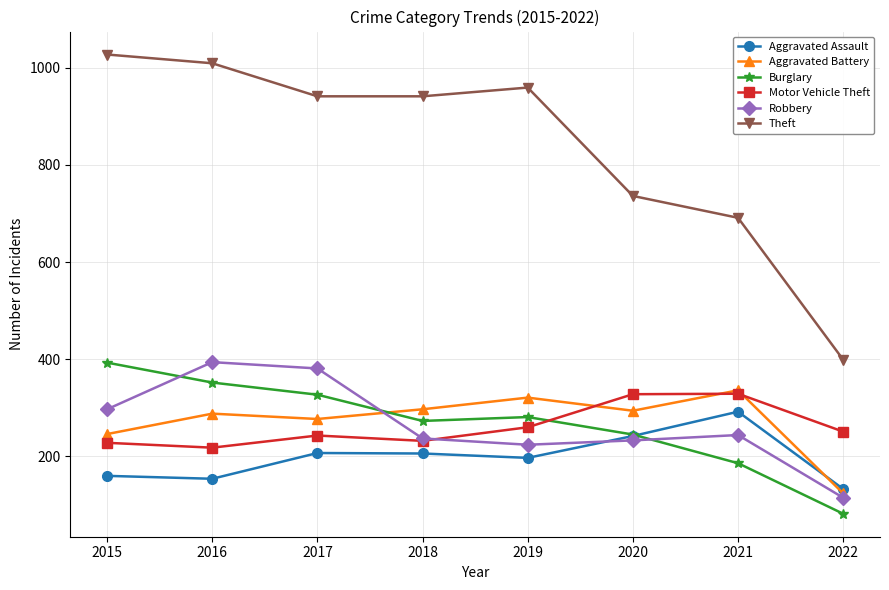

Rank the series at 2019 from lowest to highest value.

Aggravated Assault, Robbery, Motor Vehicle Theft, Burglary, Aggravated Battery, Theft